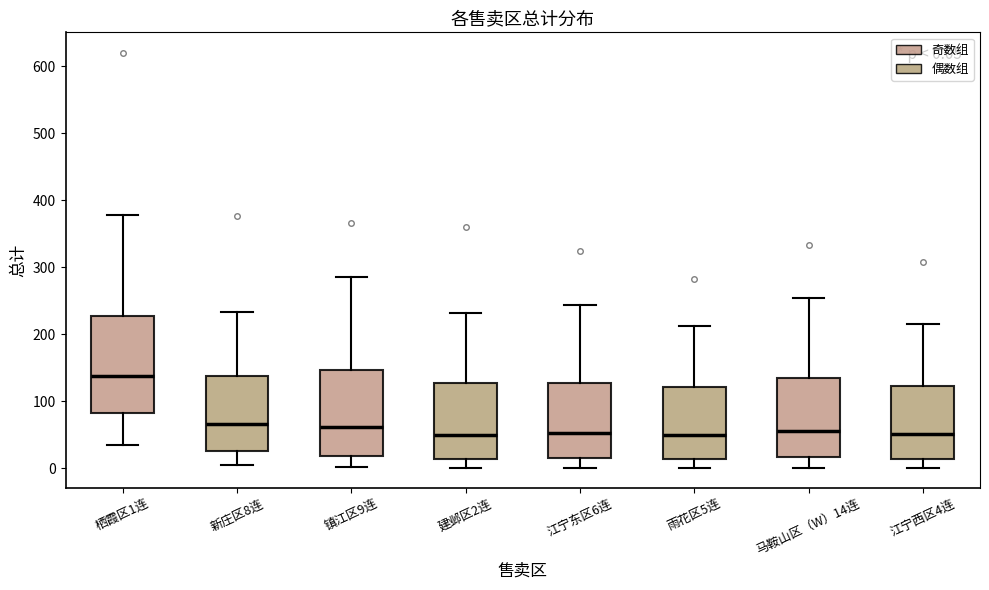

Which box is the tallest, from its lower edge to its upper edge?

栖霞区1连